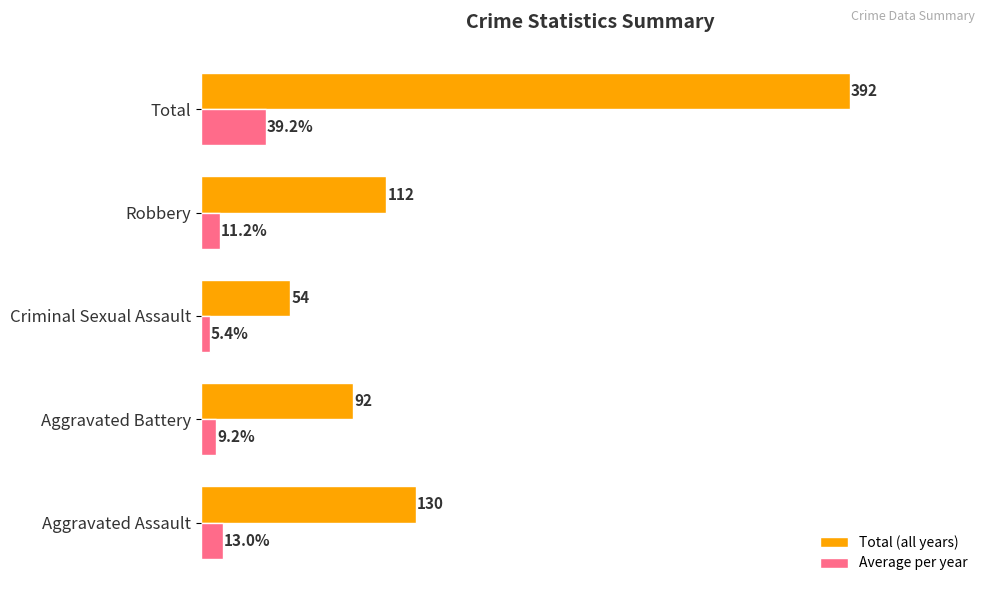

Which series has the largest total across all categories?

Total (all years)